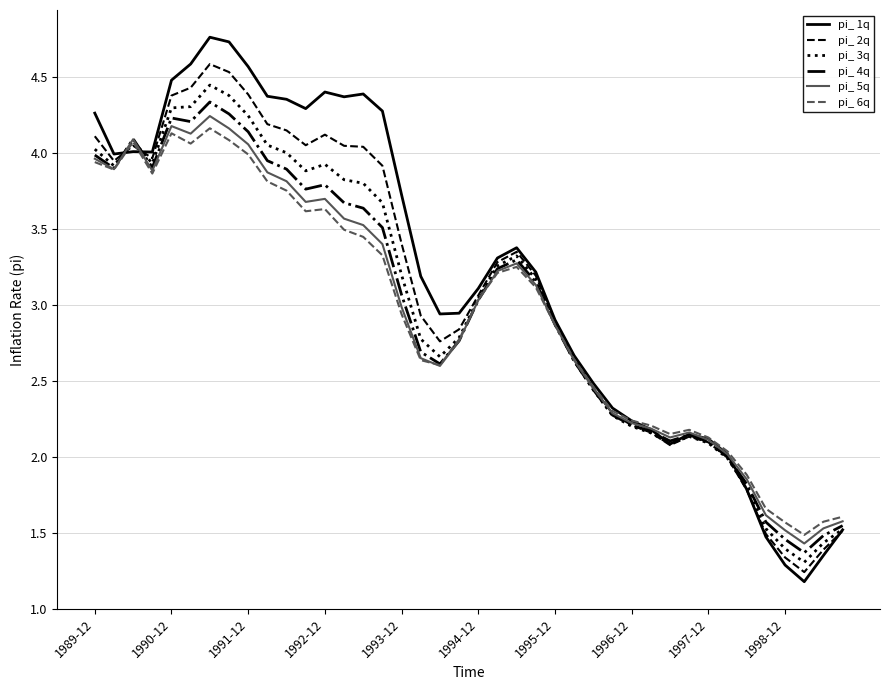

How many lines are shown in the chart?

6